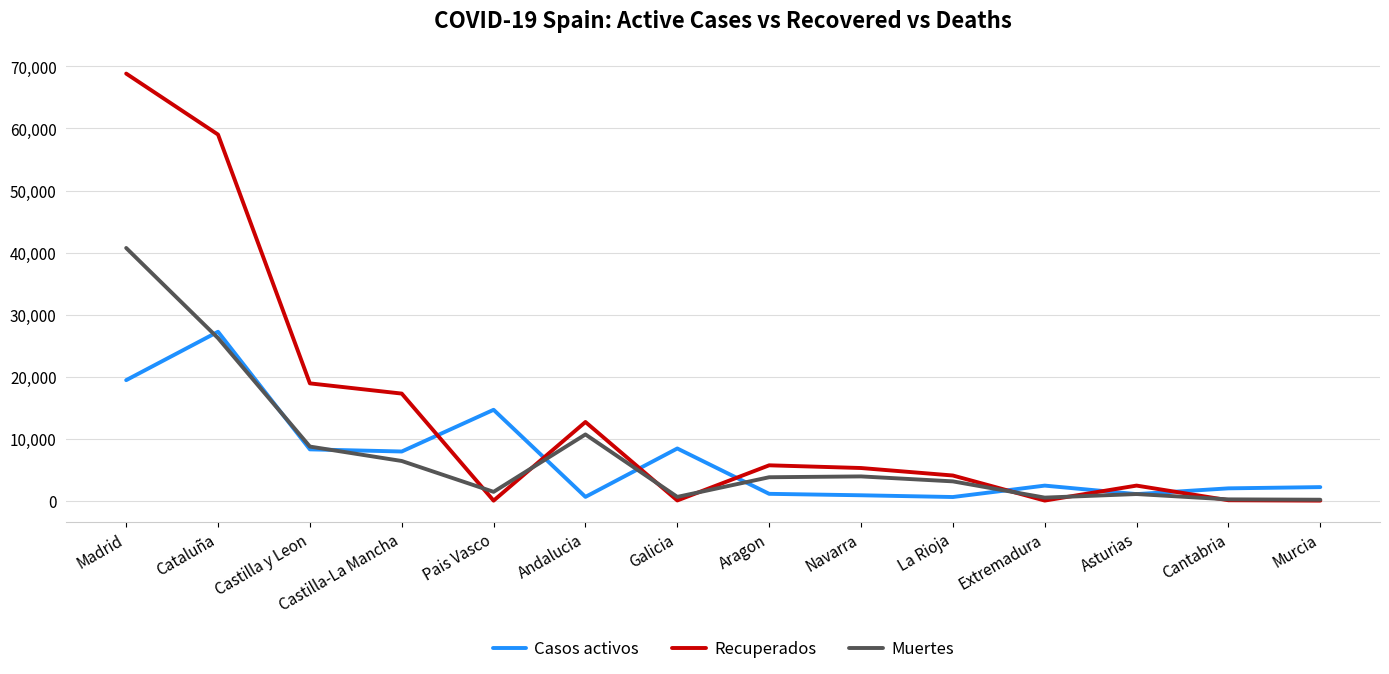

Does the chart have visible grid lines?

Yes